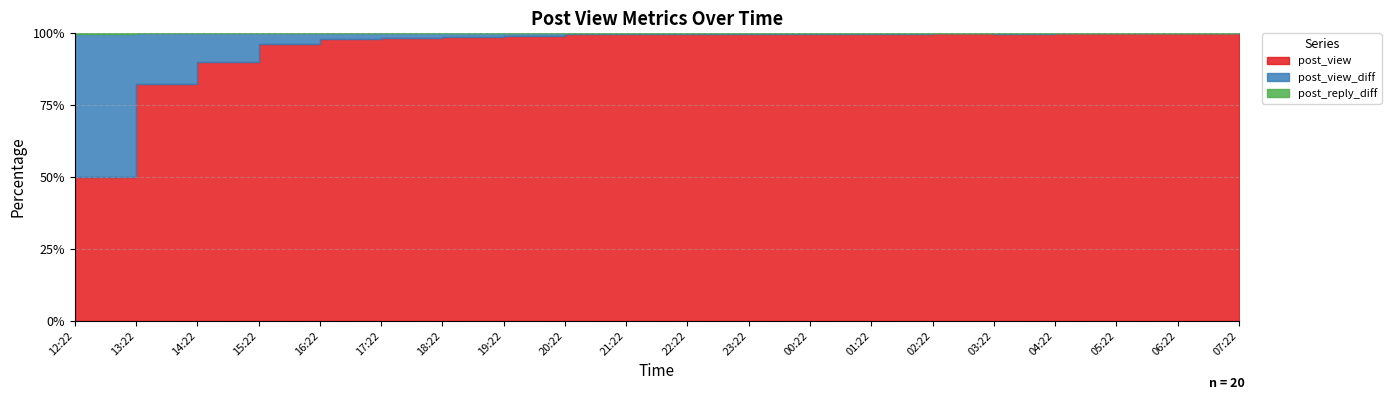

True or false: post_view and post_reply_diff intersect in this chart.

False